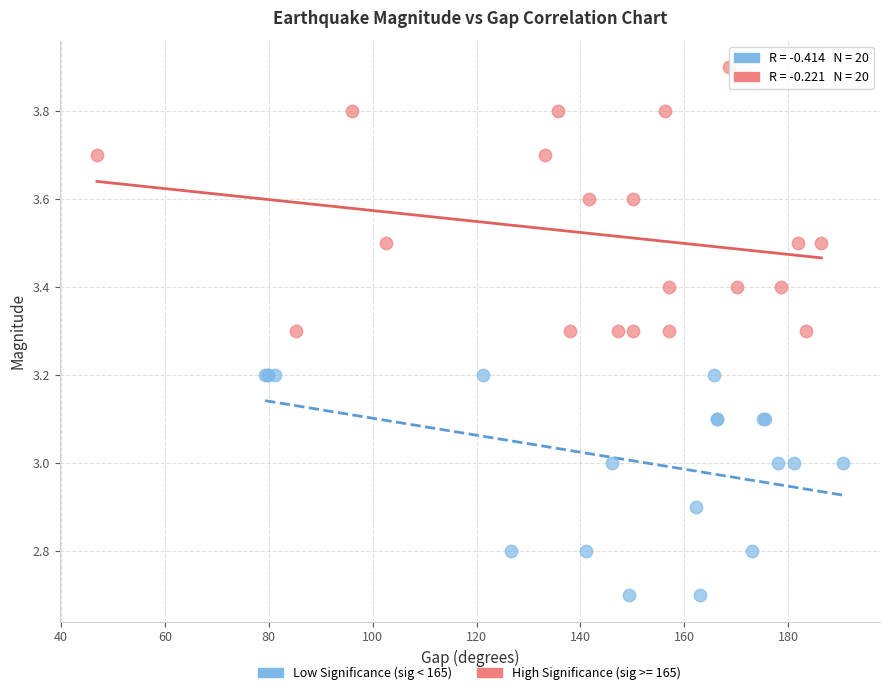

Which series reaches the minimum Y coordinate?

Low Significance (sig < 165)